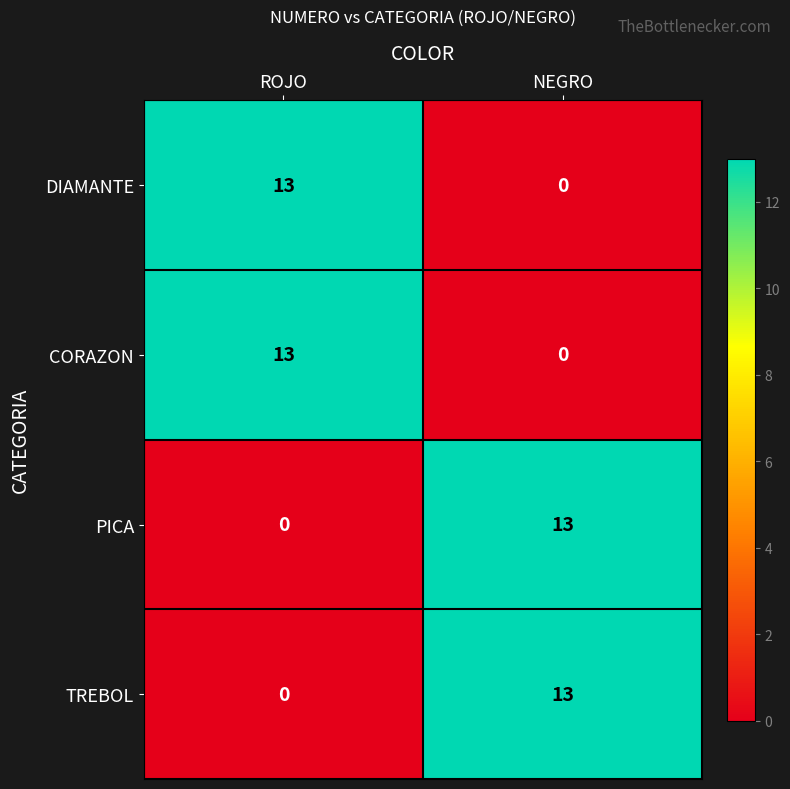

Reading right to left, extract all data points from this chart.

DIAMANTE: NEGRO=0	ROJO=13
CORAZON: NEGRO=0	ROJO=13
PICA: NEGRO=13	ROJO=0
TREBOL: NEGRO=13	ROJO=0